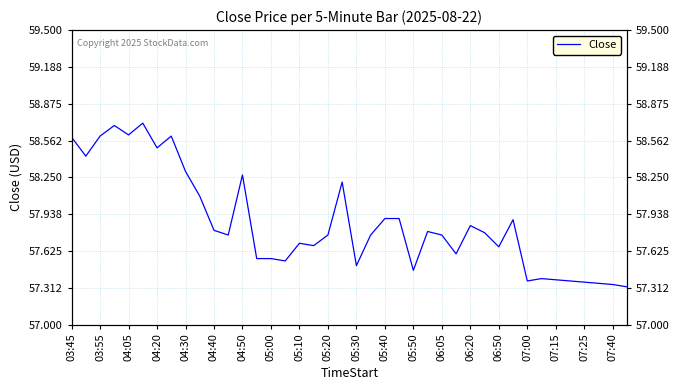

How many points are higher than both their immediate neighbors (excluding endpoints)?

10